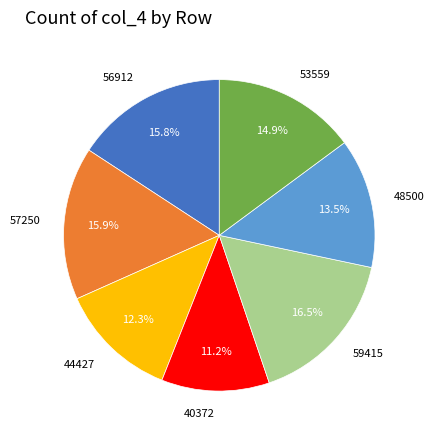

Which has a higher value, 59415 or 44427?

59415